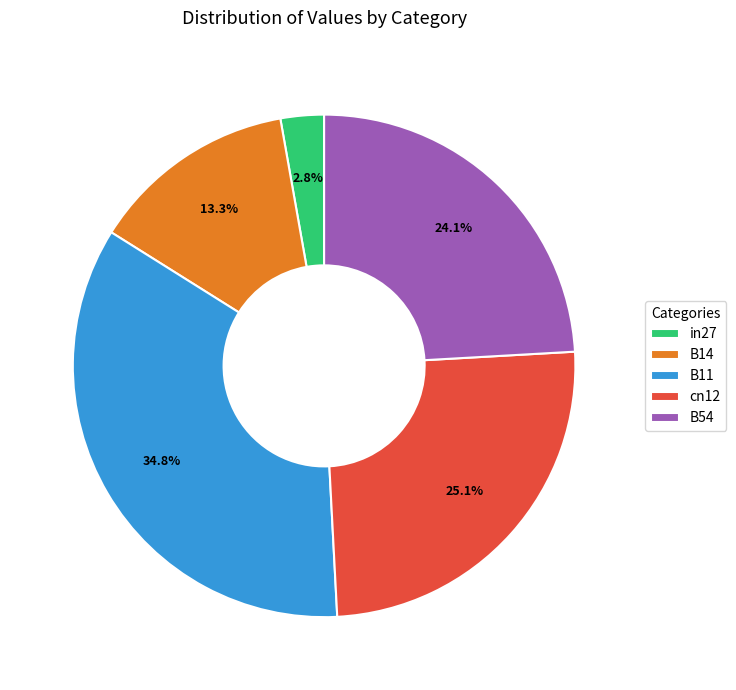

Rank the categories by value from highest to lowest.

B11, cn12, B54, B14, in27